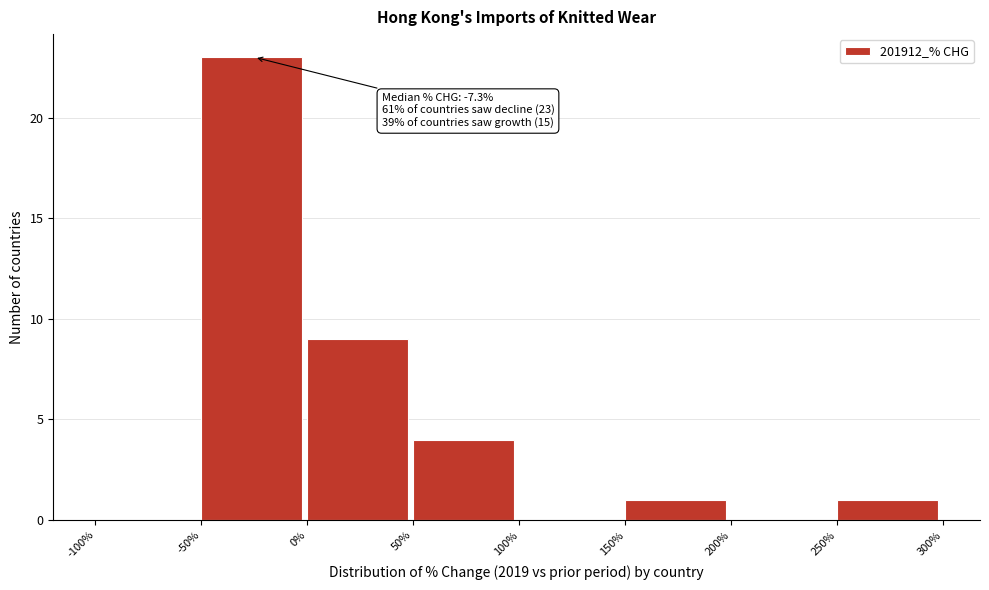

Over which range of the x-axis is the bar tallest?

-50% to 0%